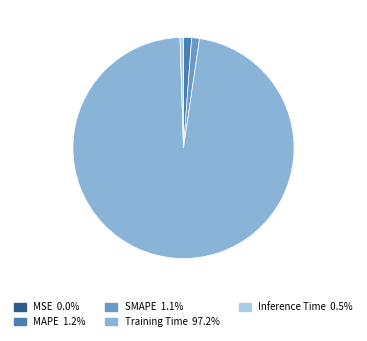

Which category has the biggest portion of the pie?

Training Time